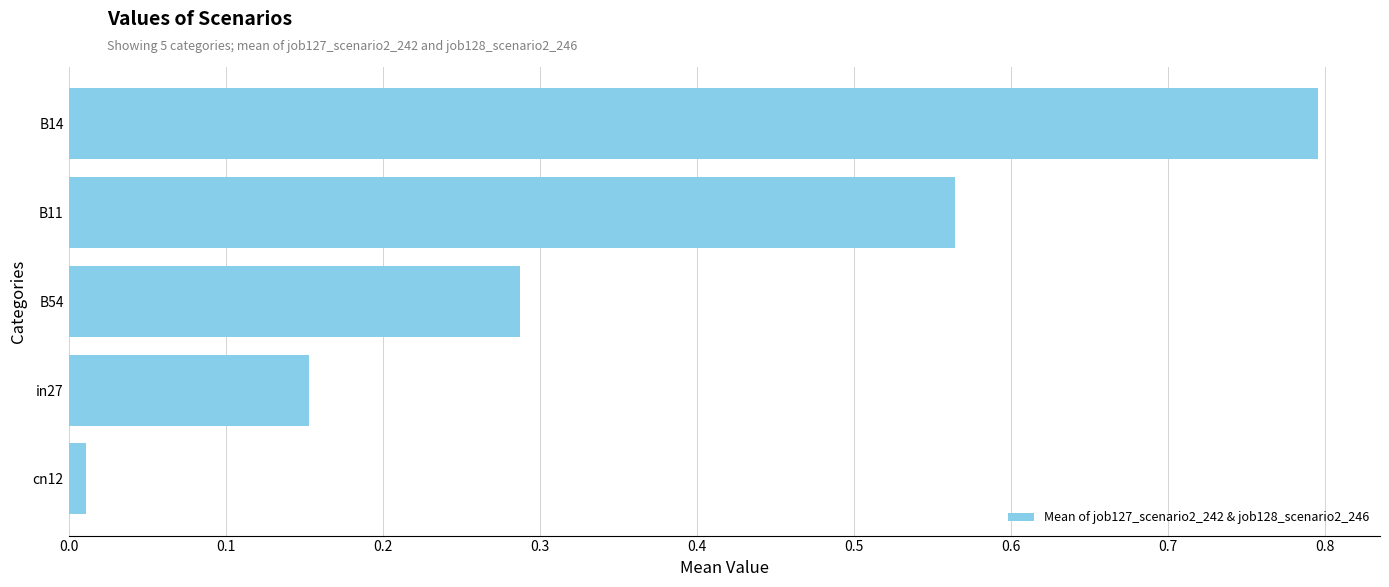

The chart shows a value of 1.4 at B14. True or false?

False